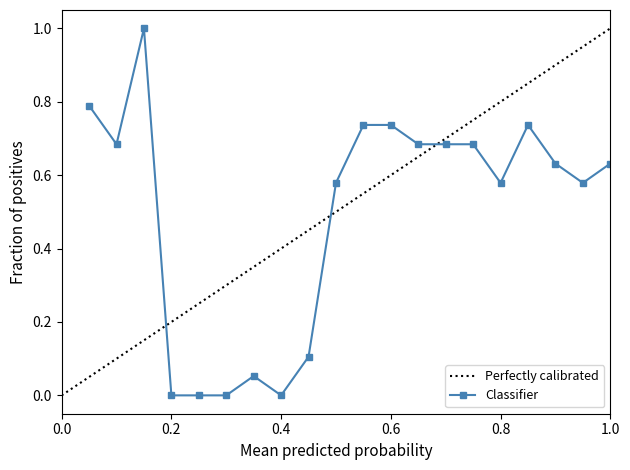

What is the greatest value displayed?

1.0